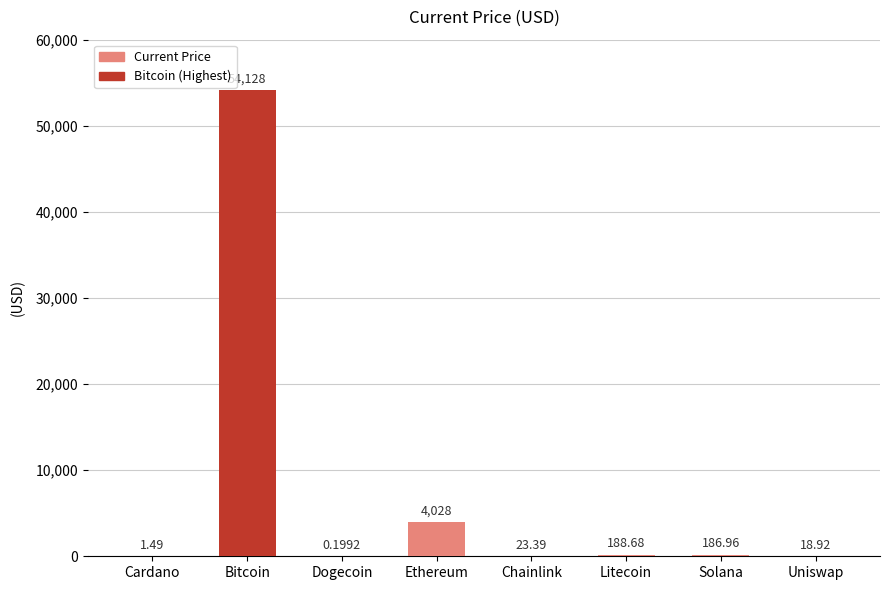

Does the chart contain stacked bars?

No